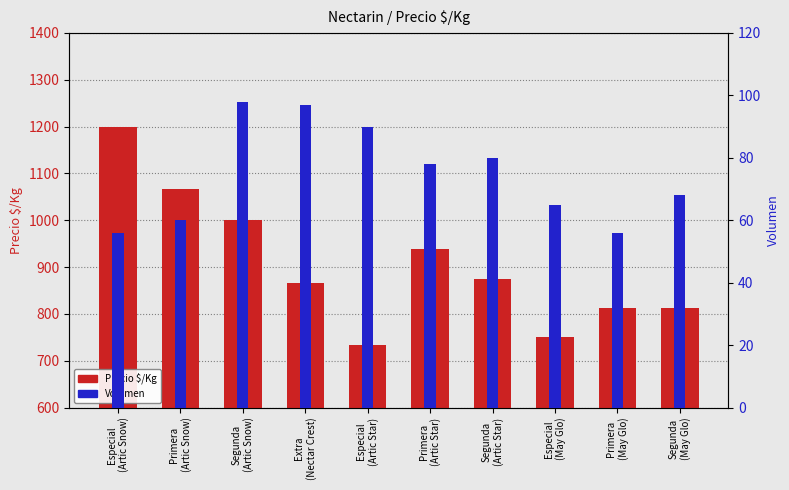

Where is Volumen nearest to the value 77?

Primera
(Artic Star)